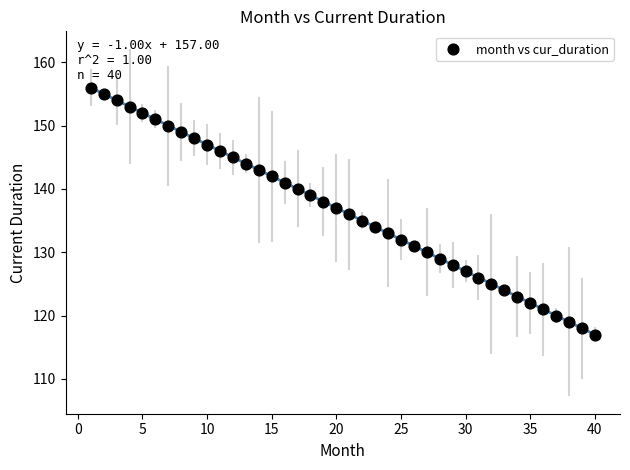

What is the range of X values (max minus min)?

39